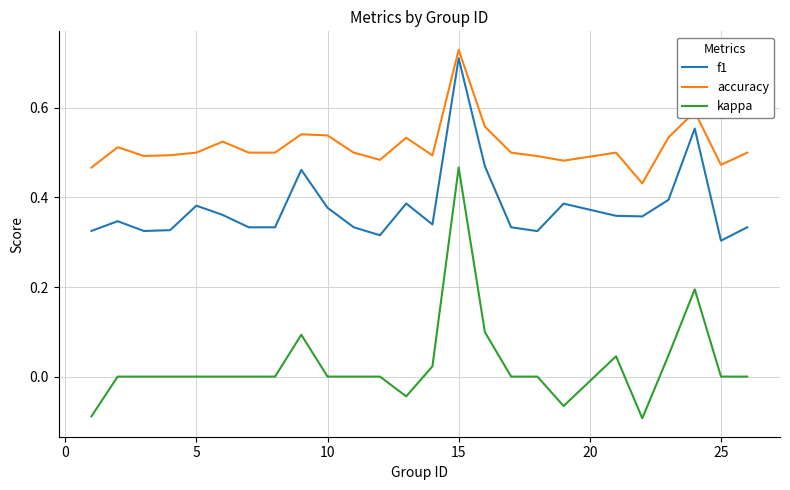

At how many categories does at least one series exceed 0?

25